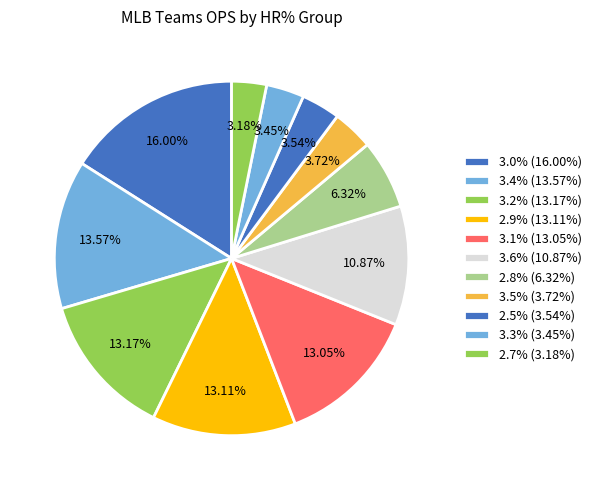

Count the number of slices in the pie.

11